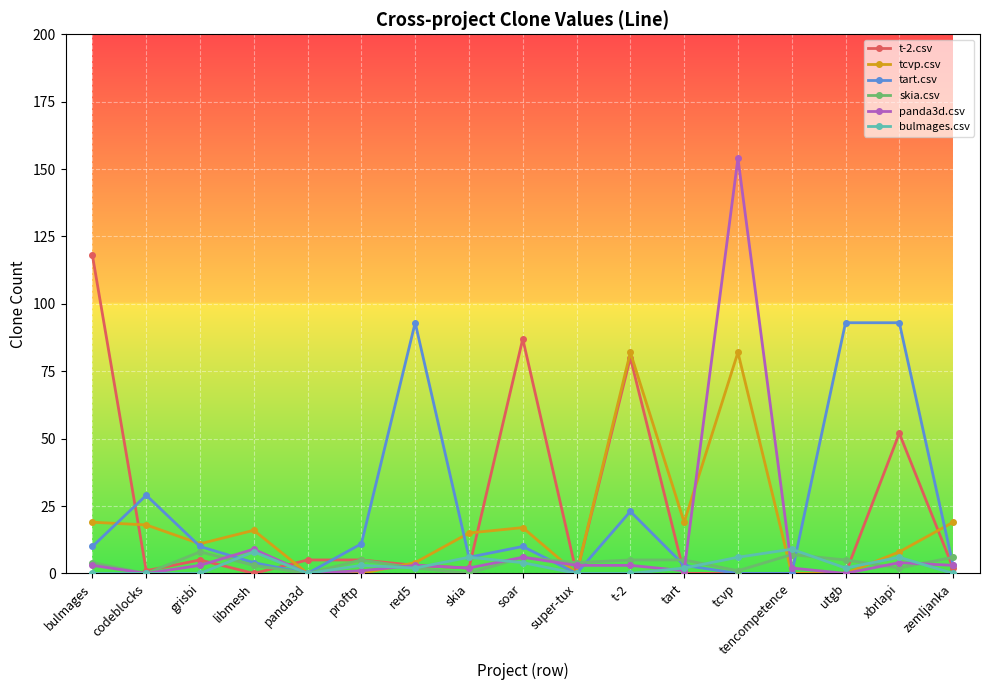

True or false: panda3d.csv has more than 1 interior local peaks.

True